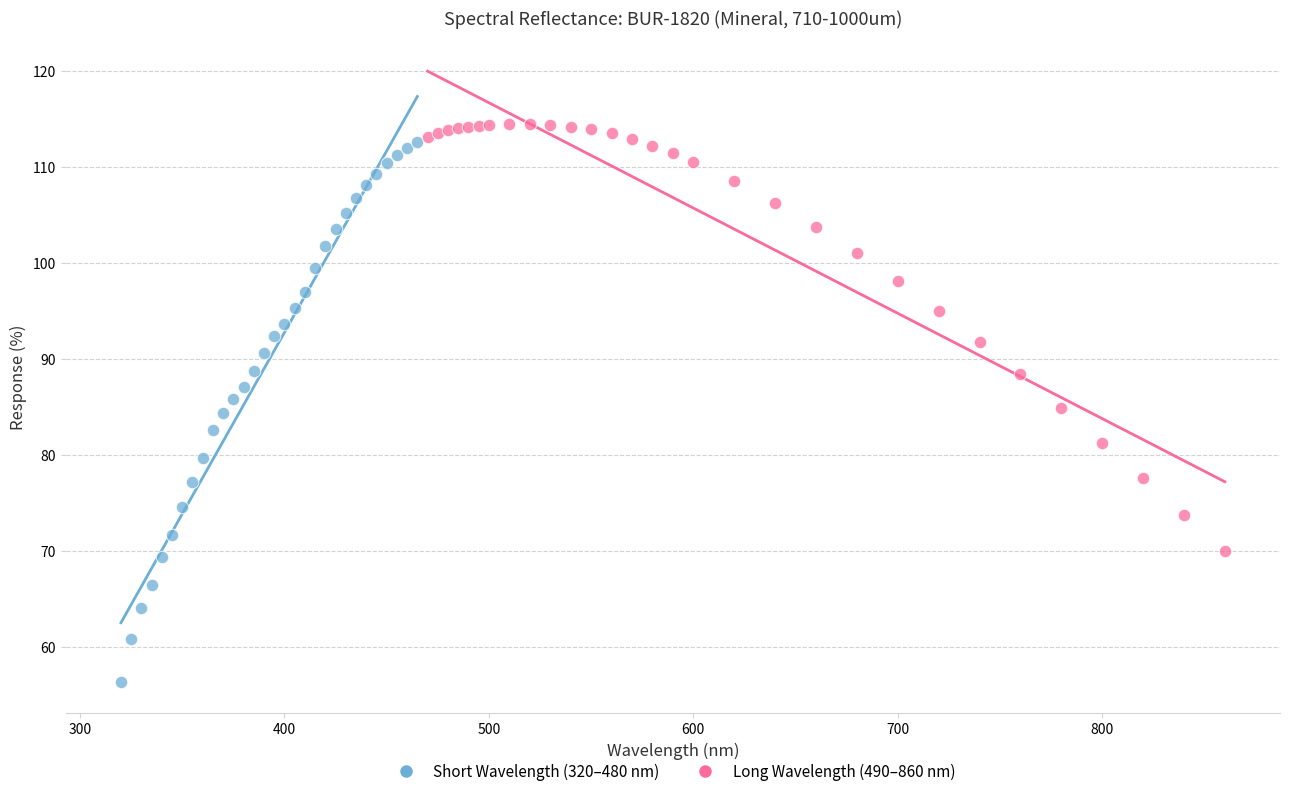

Which series contains the lowest Y value?

Short Wavelength (320–480 nm)